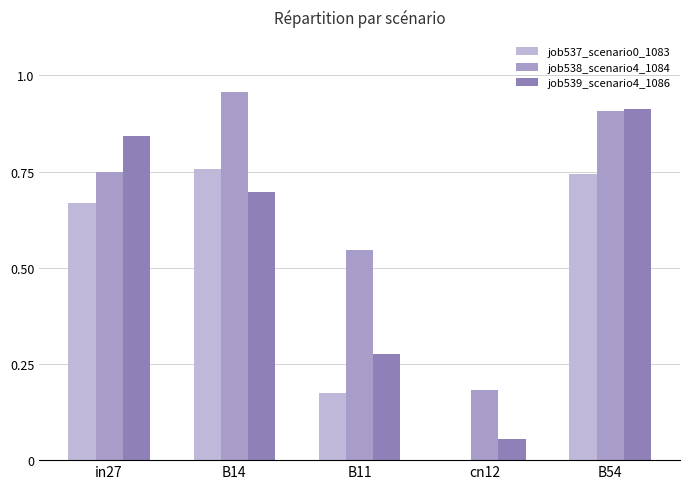

Which series has the largest total across all categories?

job538_scenario4_1084